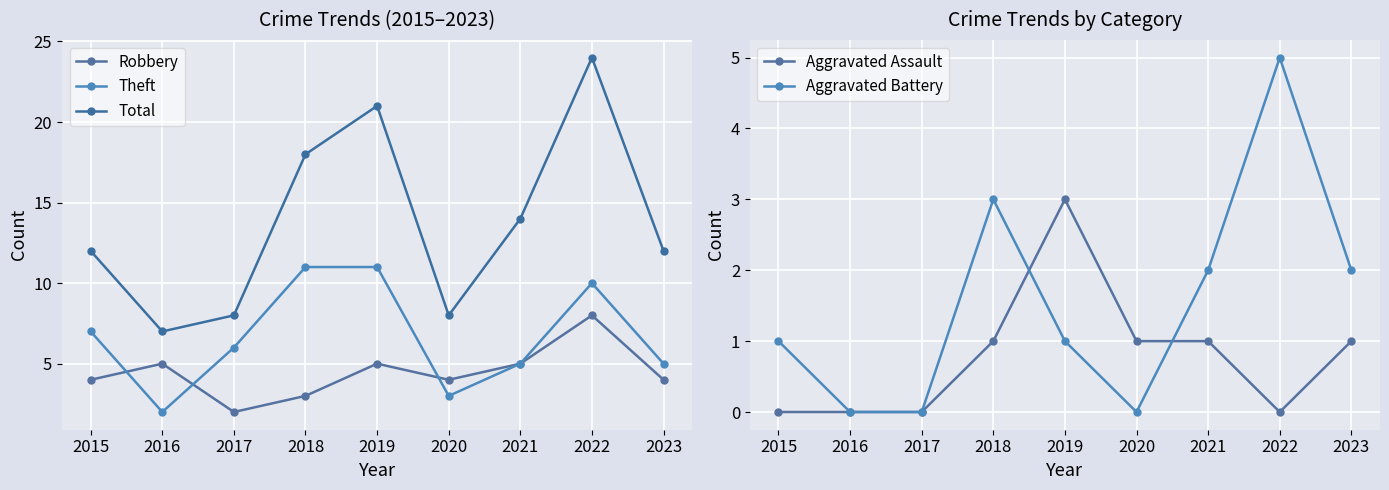

Between 2020 and 2015, which is larger?

2020